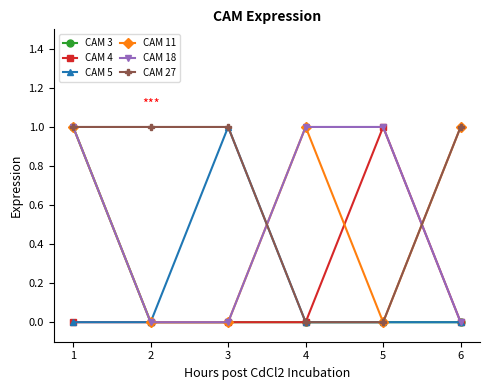

At which category is the sum across all series the highest?

1